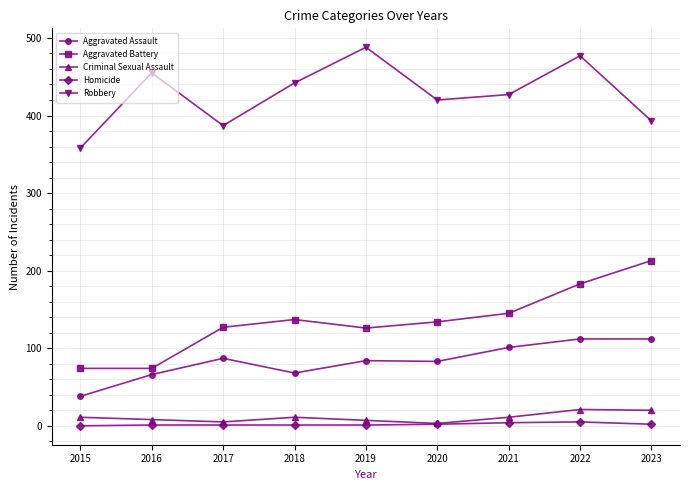

Which series has the largest range (max minus min)?

Aggravated Battery